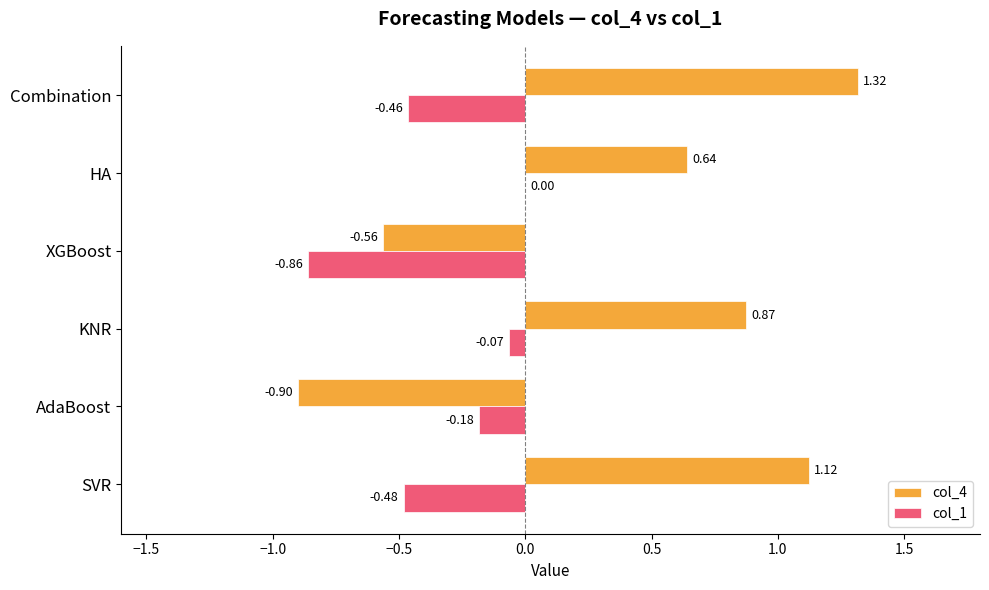

At which label is col_4 closest to 0?

XGBoost